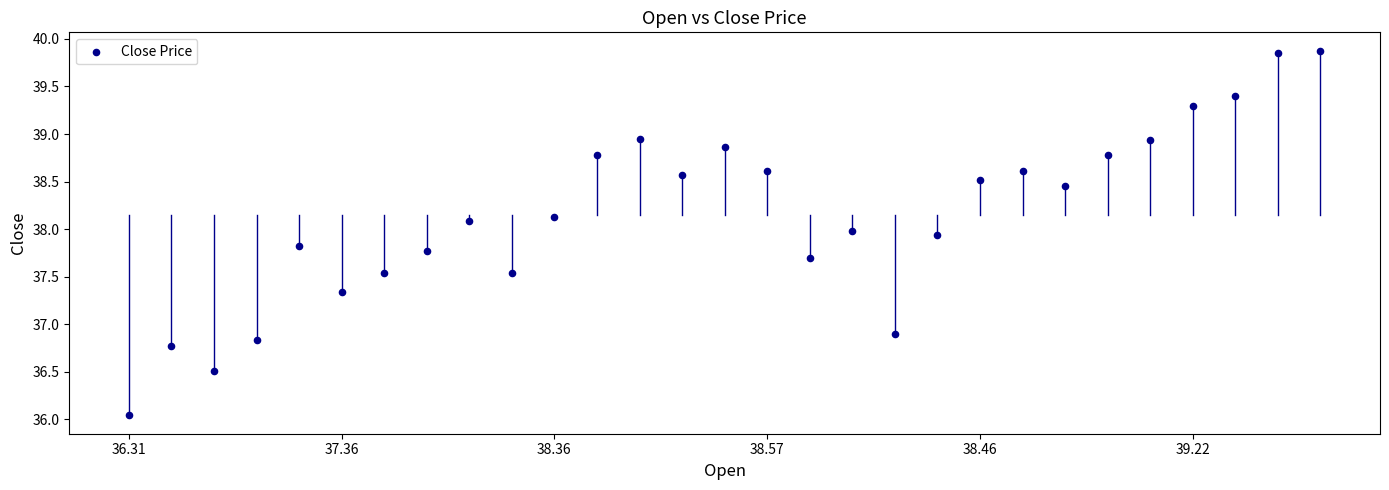

What is the range of Y values (max minus min)?

3.8